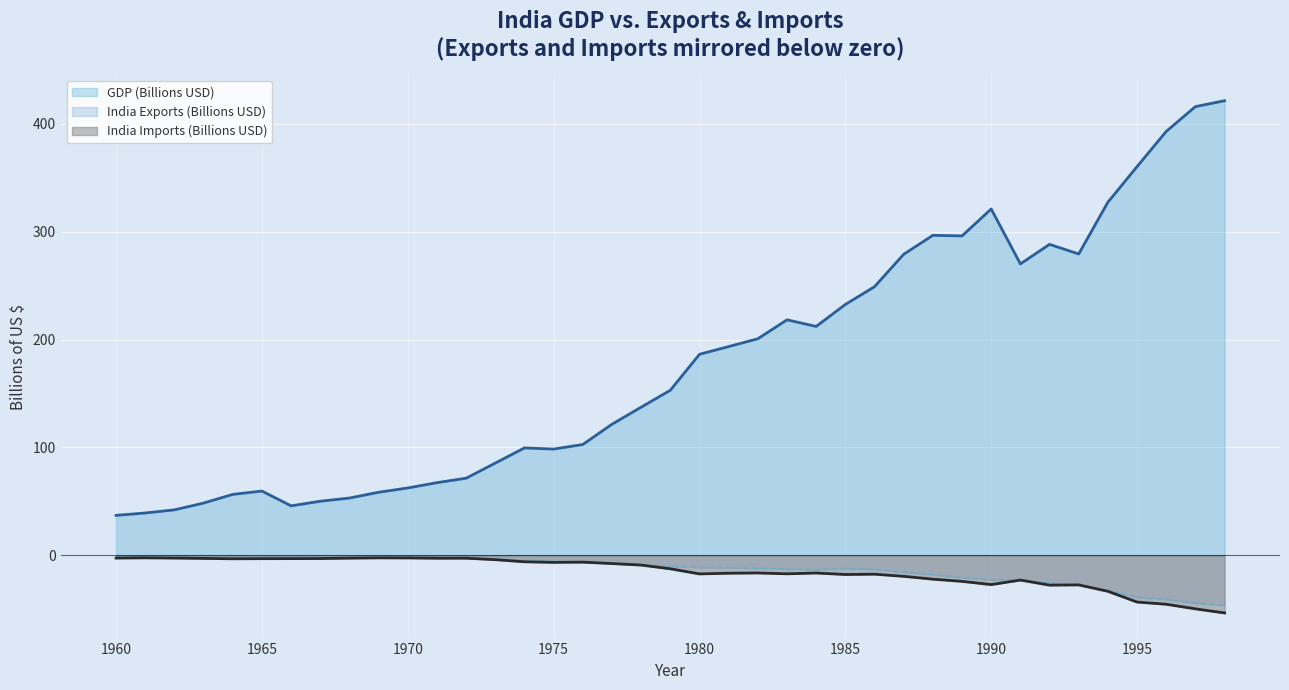

At which label does India Exports (Billions USD) reach its minimum?

1998